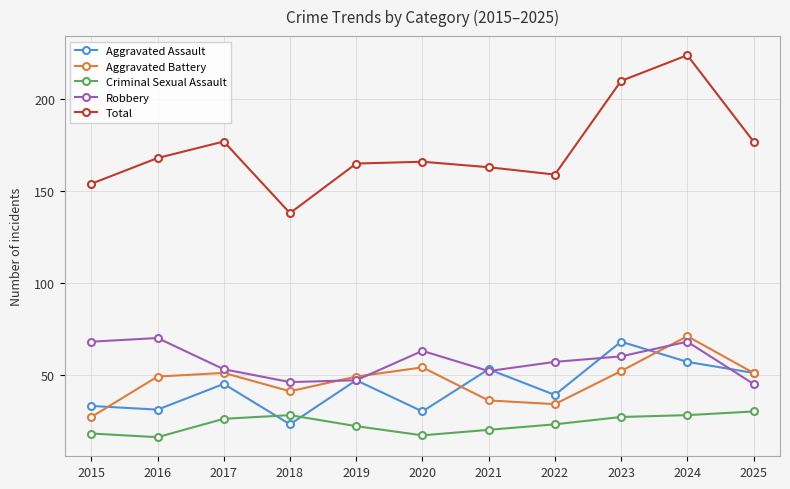

What is the spread (max minus min) of values at 2022?

136